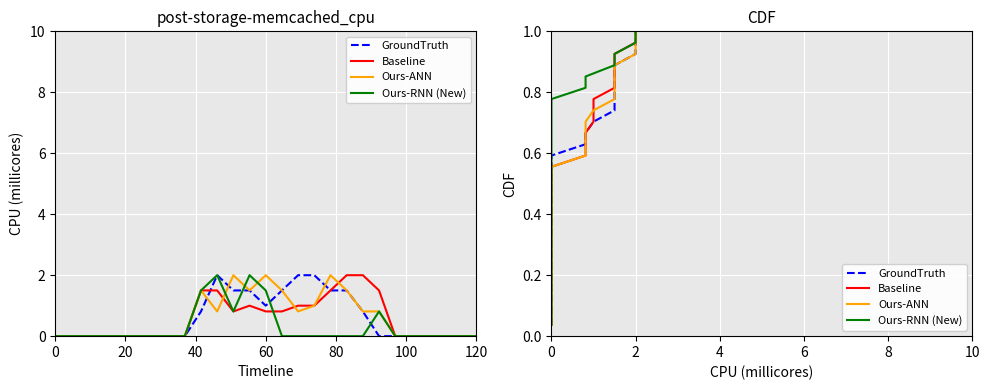

Rank the series at 0 from highest to lowest value.

GroundTruth, Baseline, Ours-ANN, Ours-RNN (New)